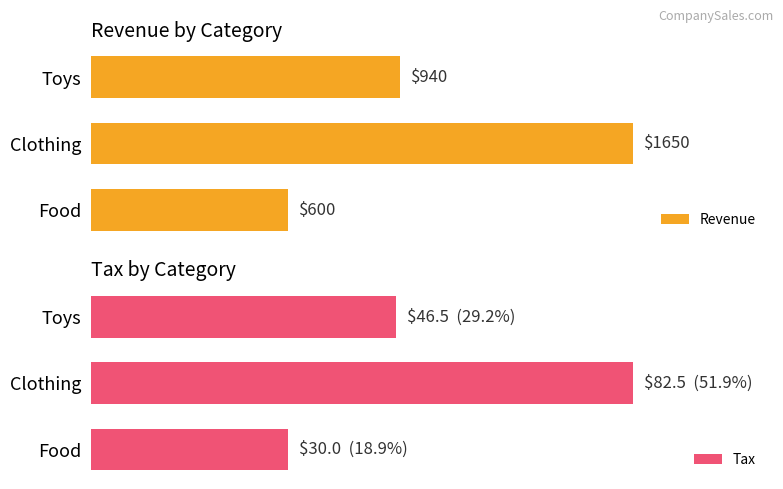

What is the difference between the Revenue values at Toys and Food?

340.0